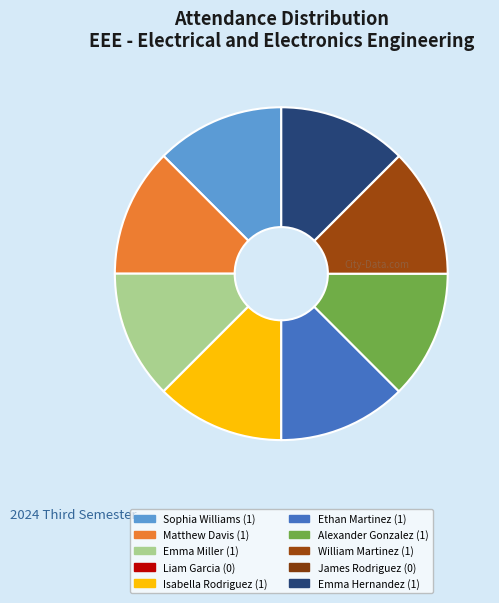

Does Emma Hernandez represent more than half of the total?

No